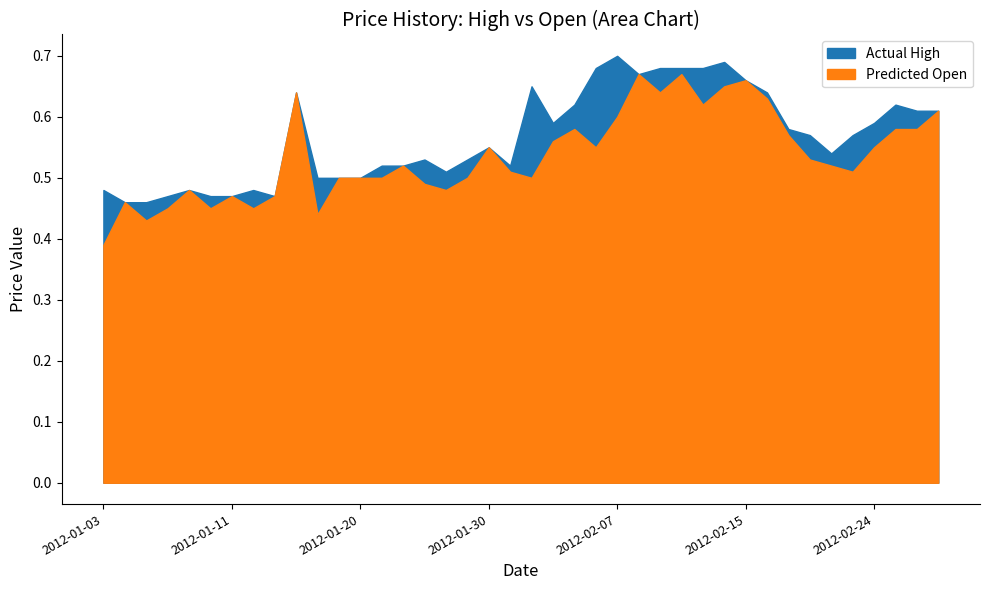

What is the value of the Low point at the 38th from the left?

0.6